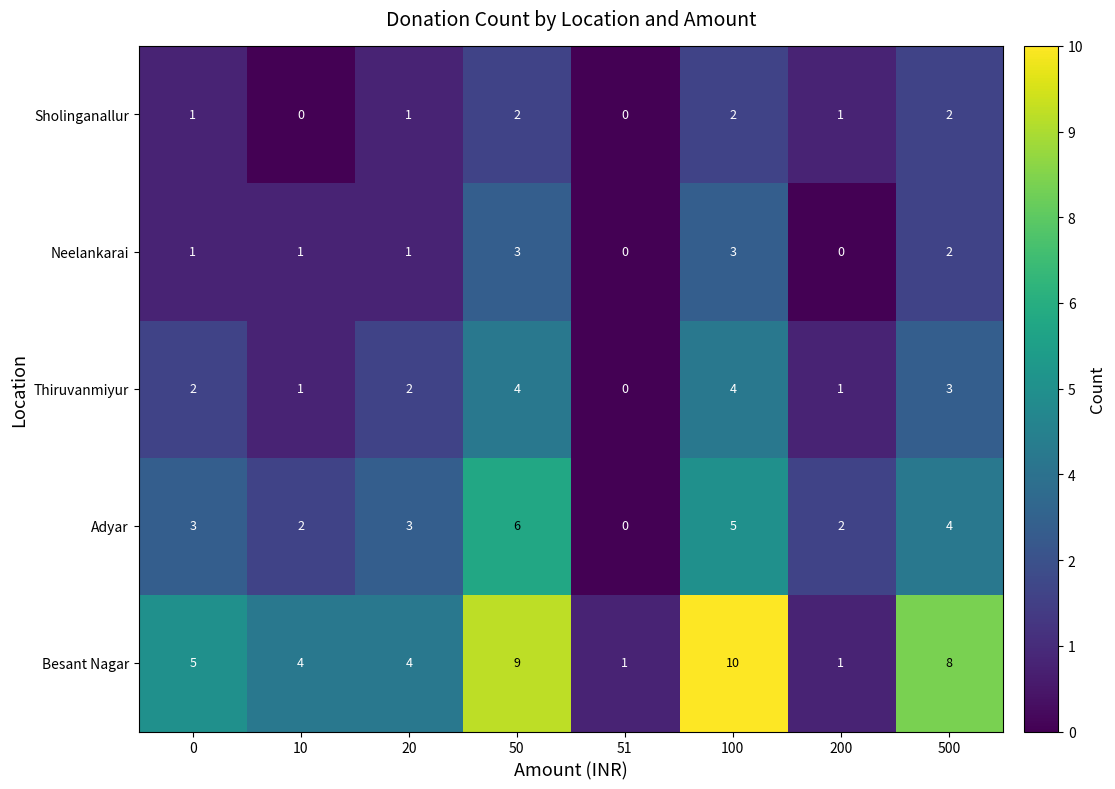

What is the difference between the maximum and minimum values in the Adyar series?

6